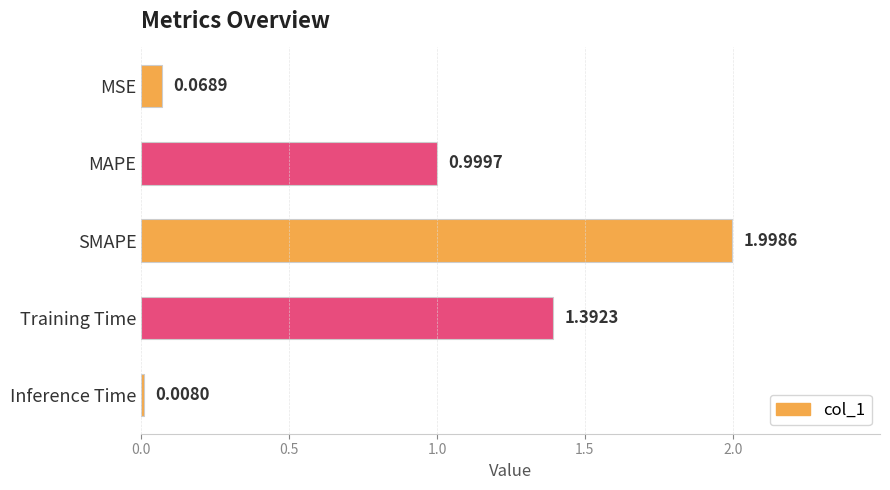

What is the difference between the maximum and second lowest values?

1.9